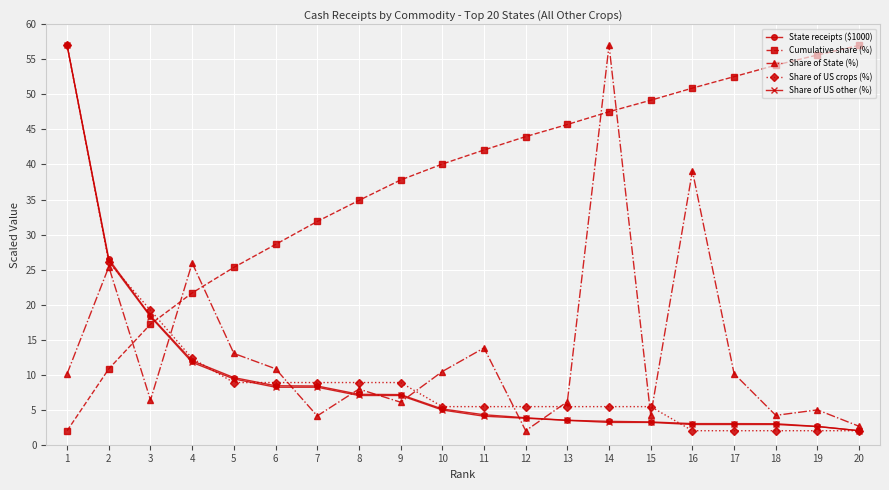

Which series ends up on top after the final intersection of Cumulative share (%) and State receipts ($1000)?

Cumulative share (%)